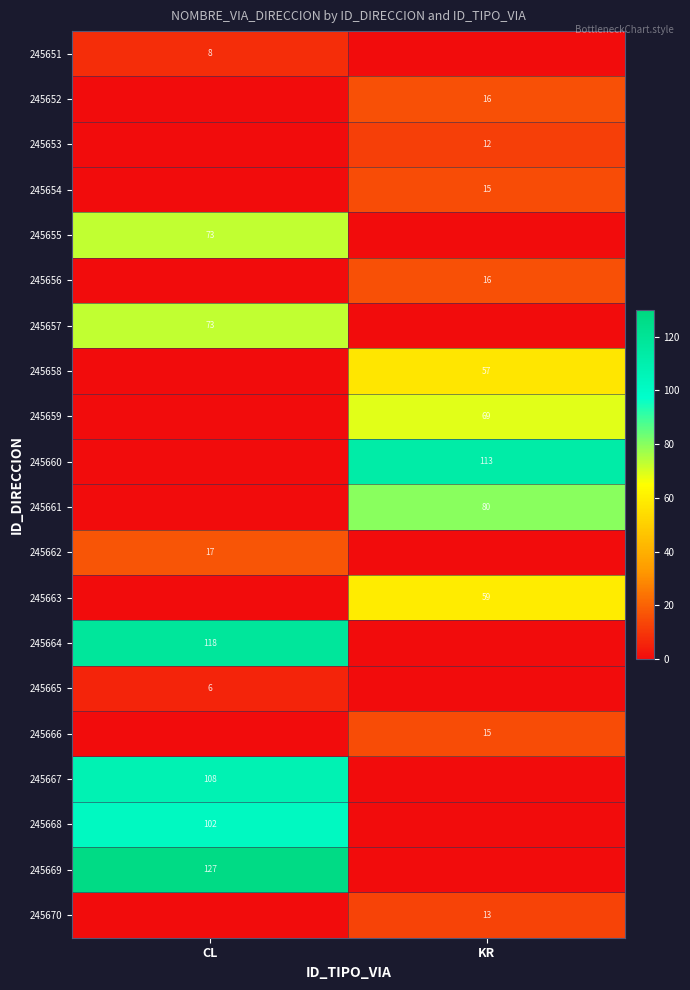

The value of 245658 at KR is 57. True or false?

True